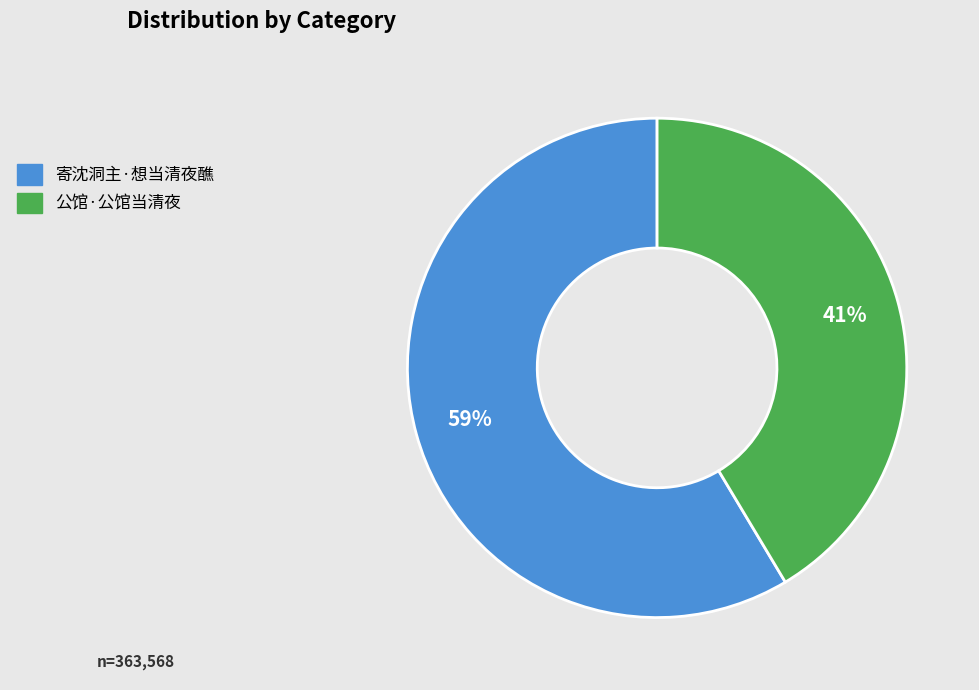

To the nearest percent, what is the combined percentage of 寄沈洞主·想当清夜醮 and 公馆·公馆当清夜?

100%